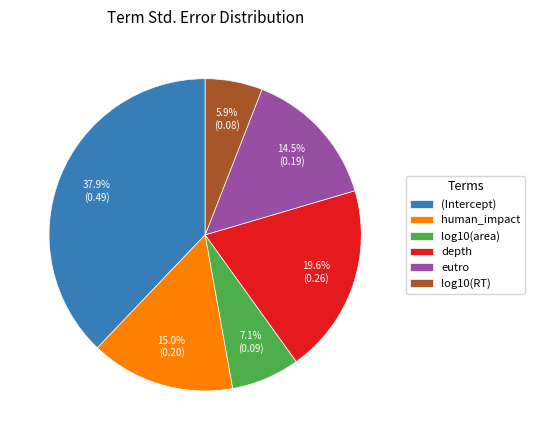

Does log10(area) account for over 50% of the chart?

No